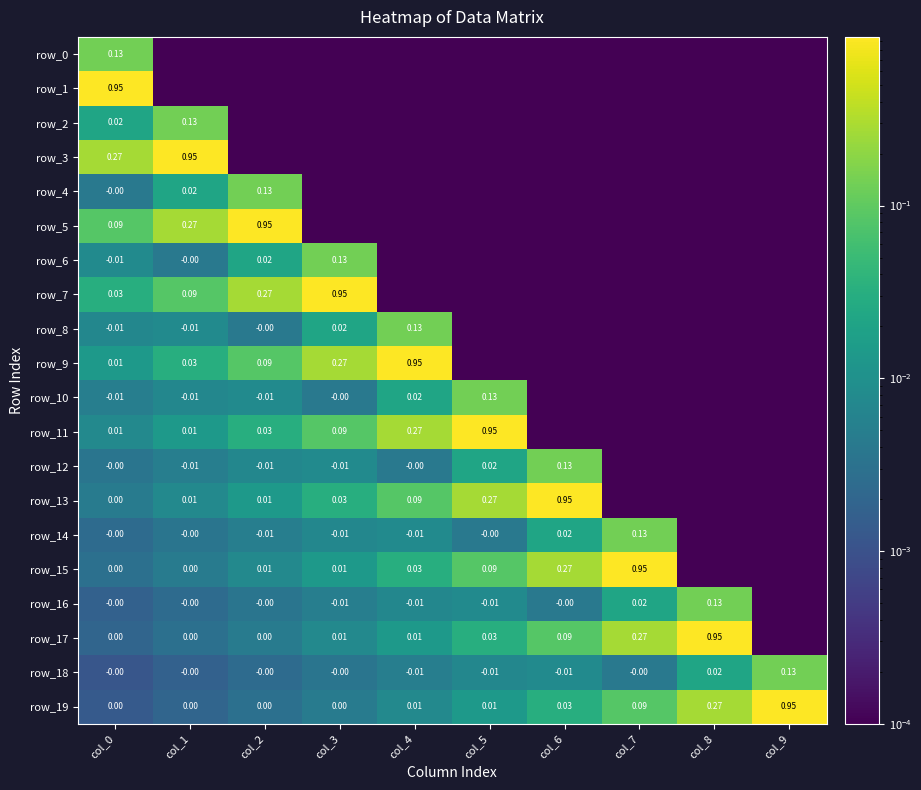

Between col_1 and col_9, which series saw the biggest shift?

row_3